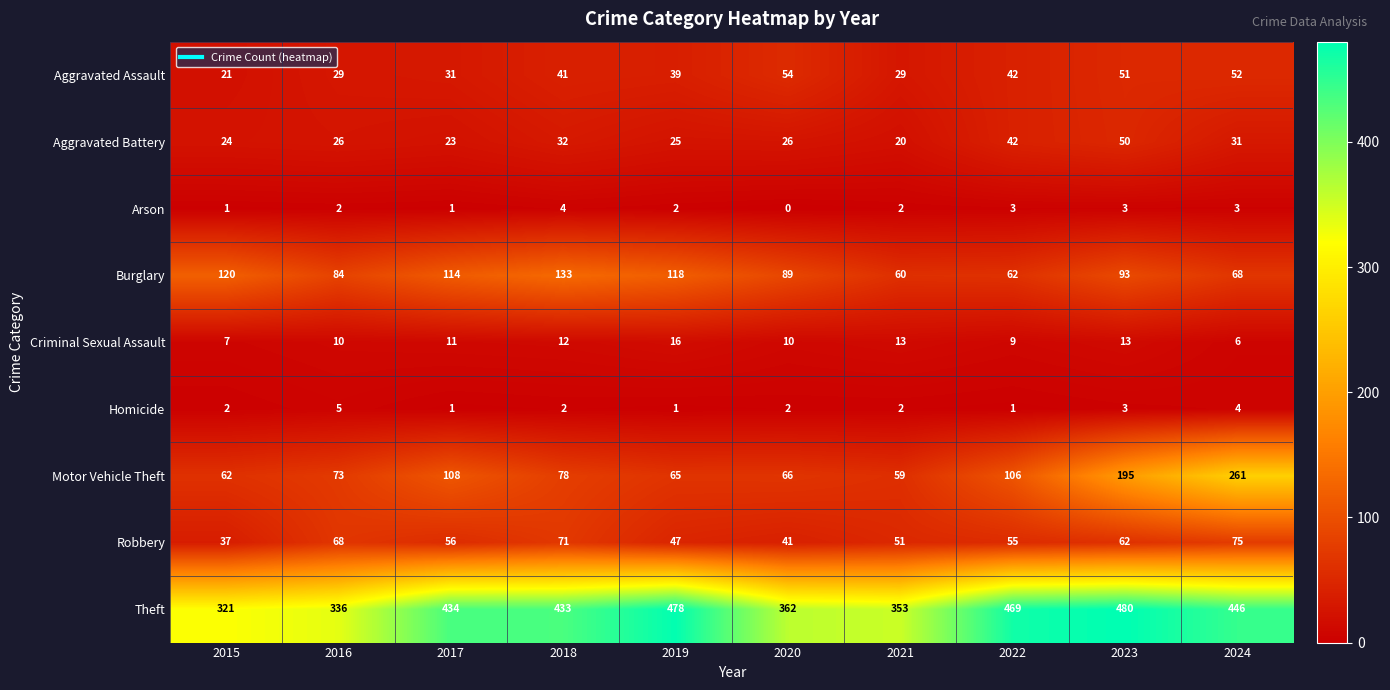

Which series changed the most between 2021 and 2022?

Theft